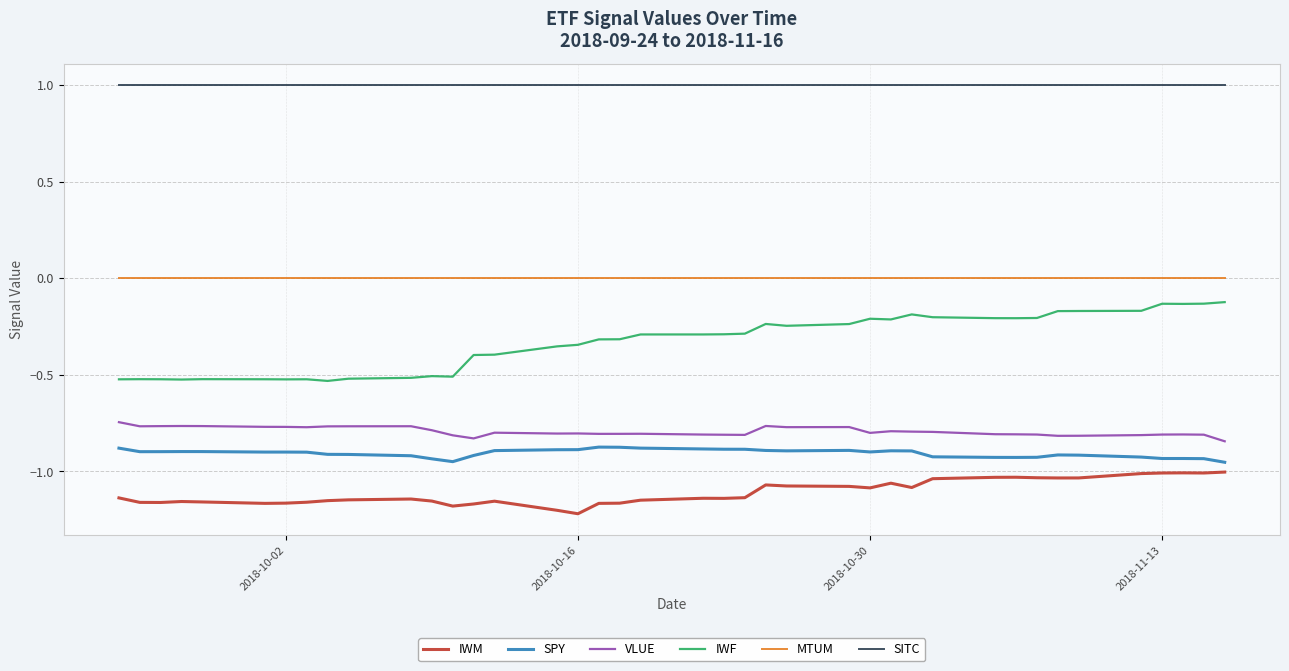

What is the maximum value shown in the chart?

1.0